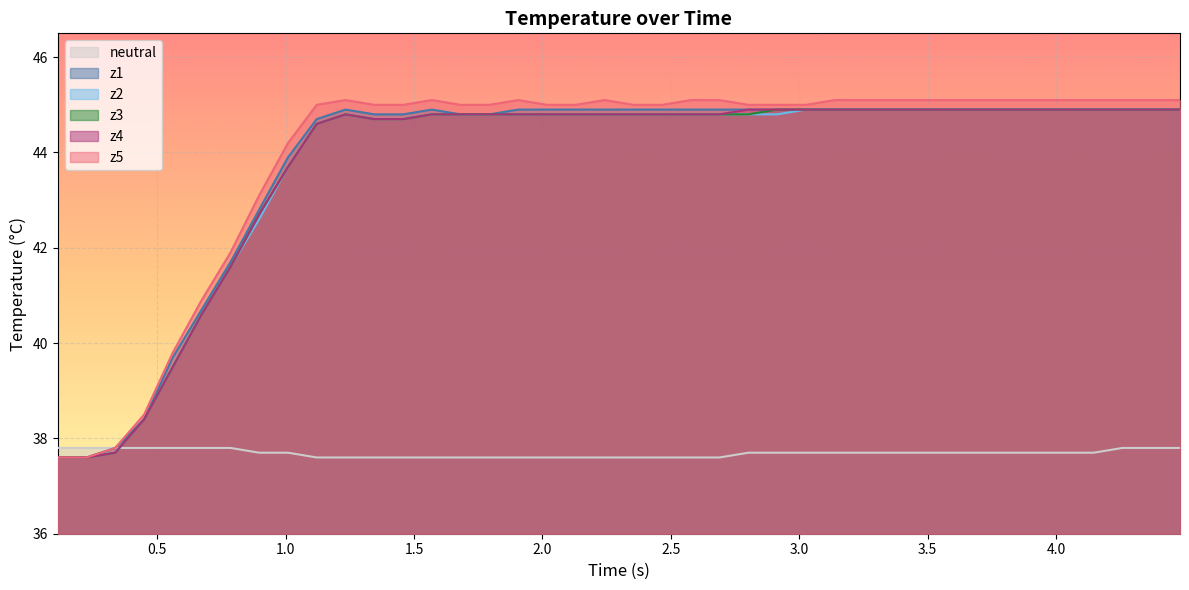

How many distinct data groups are displayed?

6